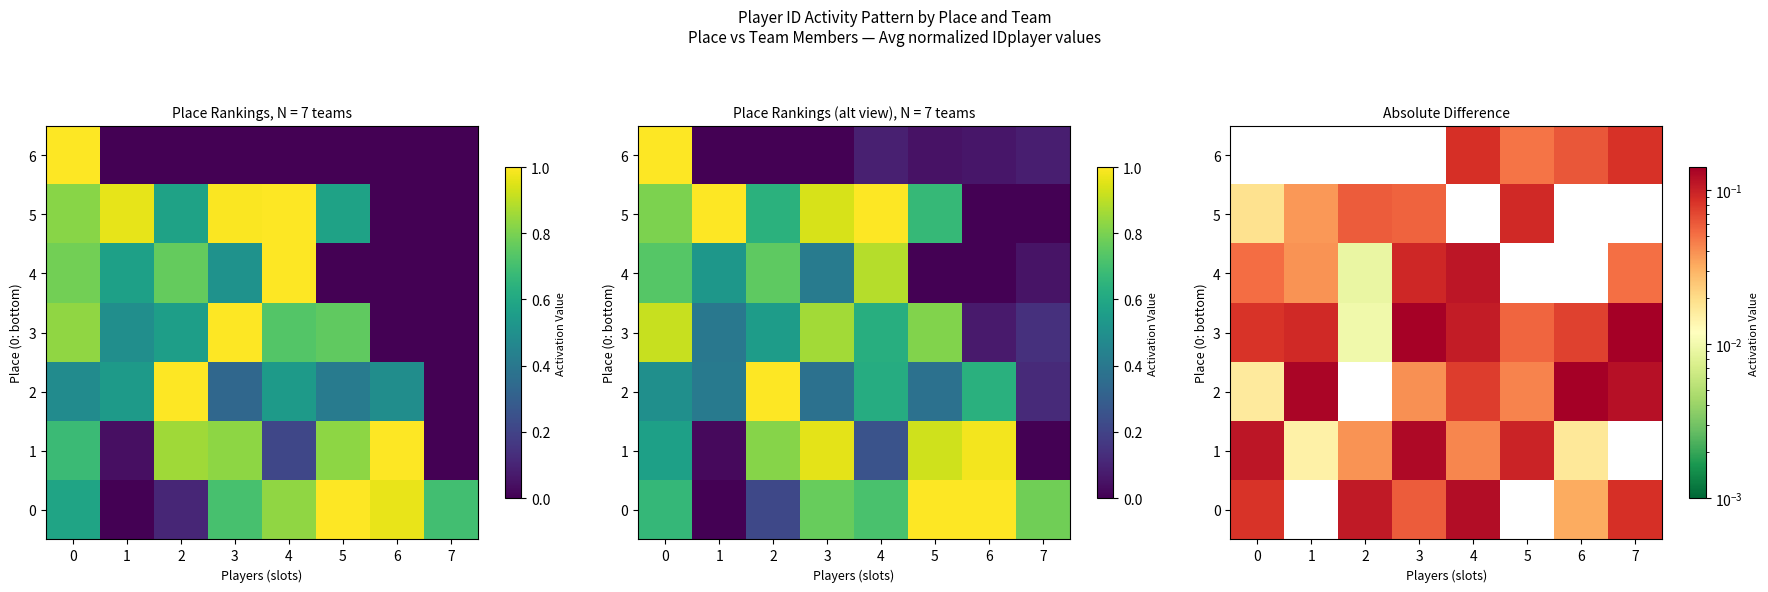

At which label is 1 closest to 0?

7